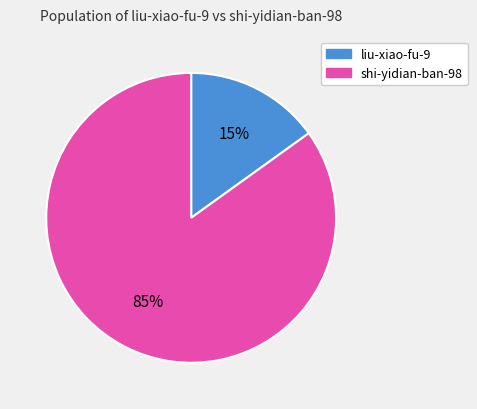

Combined, do shi-yidian-ban-98 and liu-xiao-fu-9 account for over 50%?

Yes